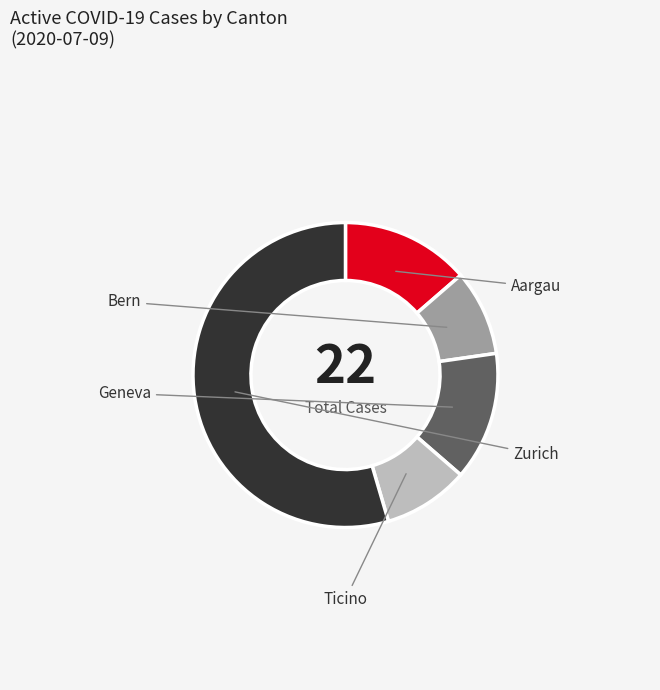

How many slices are in this pie chart?

5